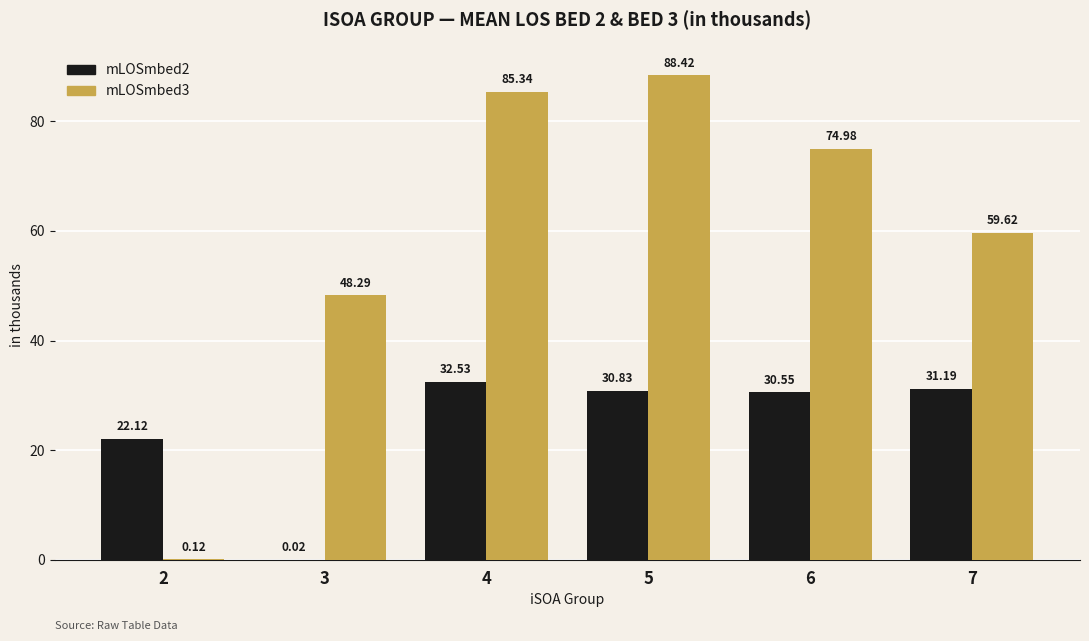

Is the value of mLOSmbed2 at 5 greater than the value of mLOSmbed3 at 2?

Yes